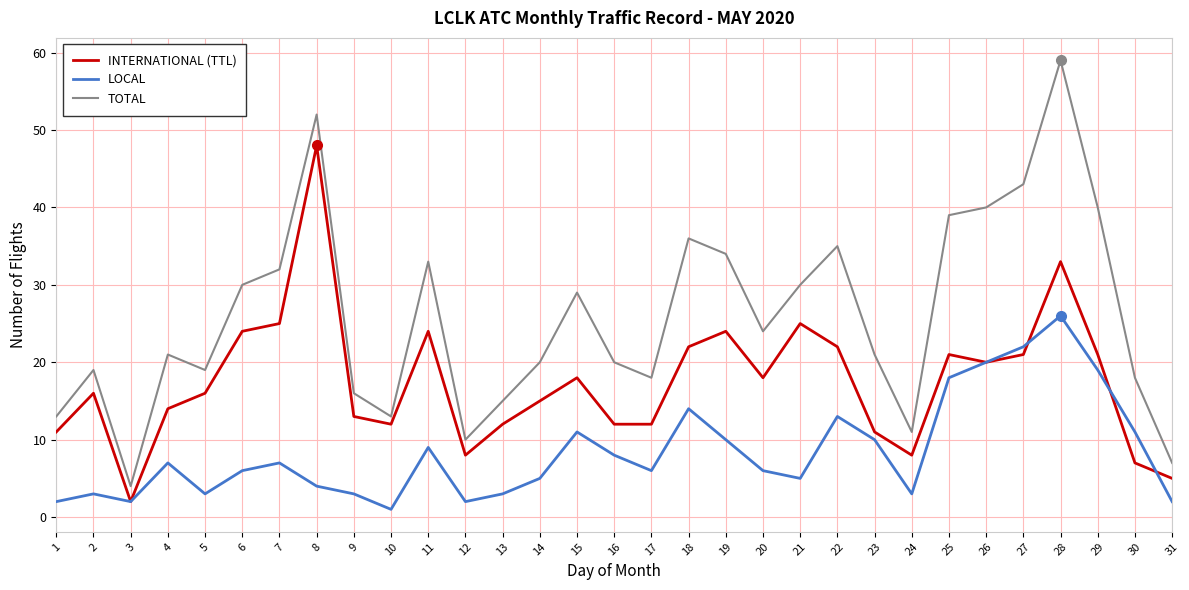

At which category does the chart reach its peak across all series?

28